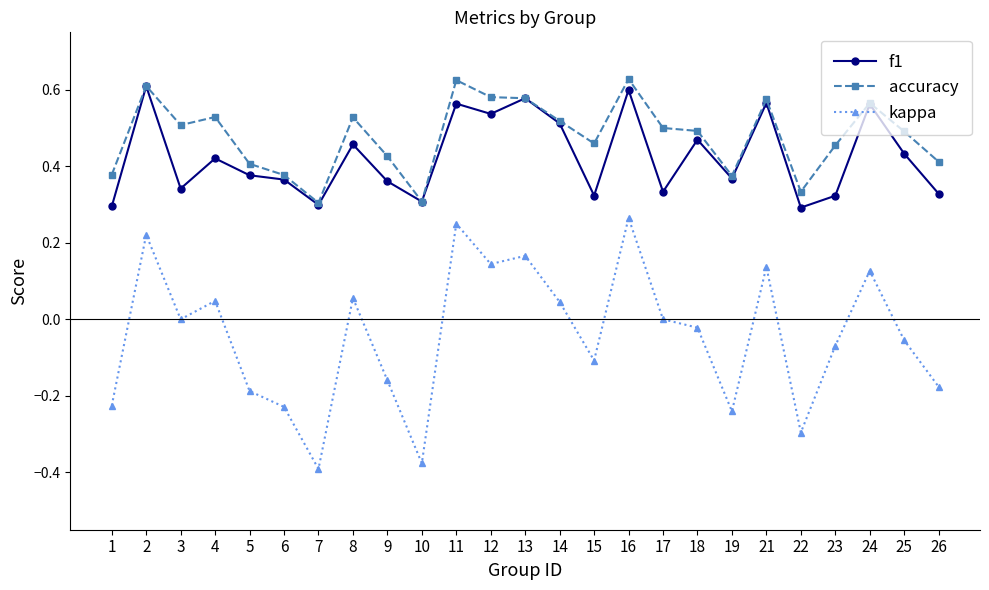

Between 11 and 23, which series saw the biggest shift?

kappa